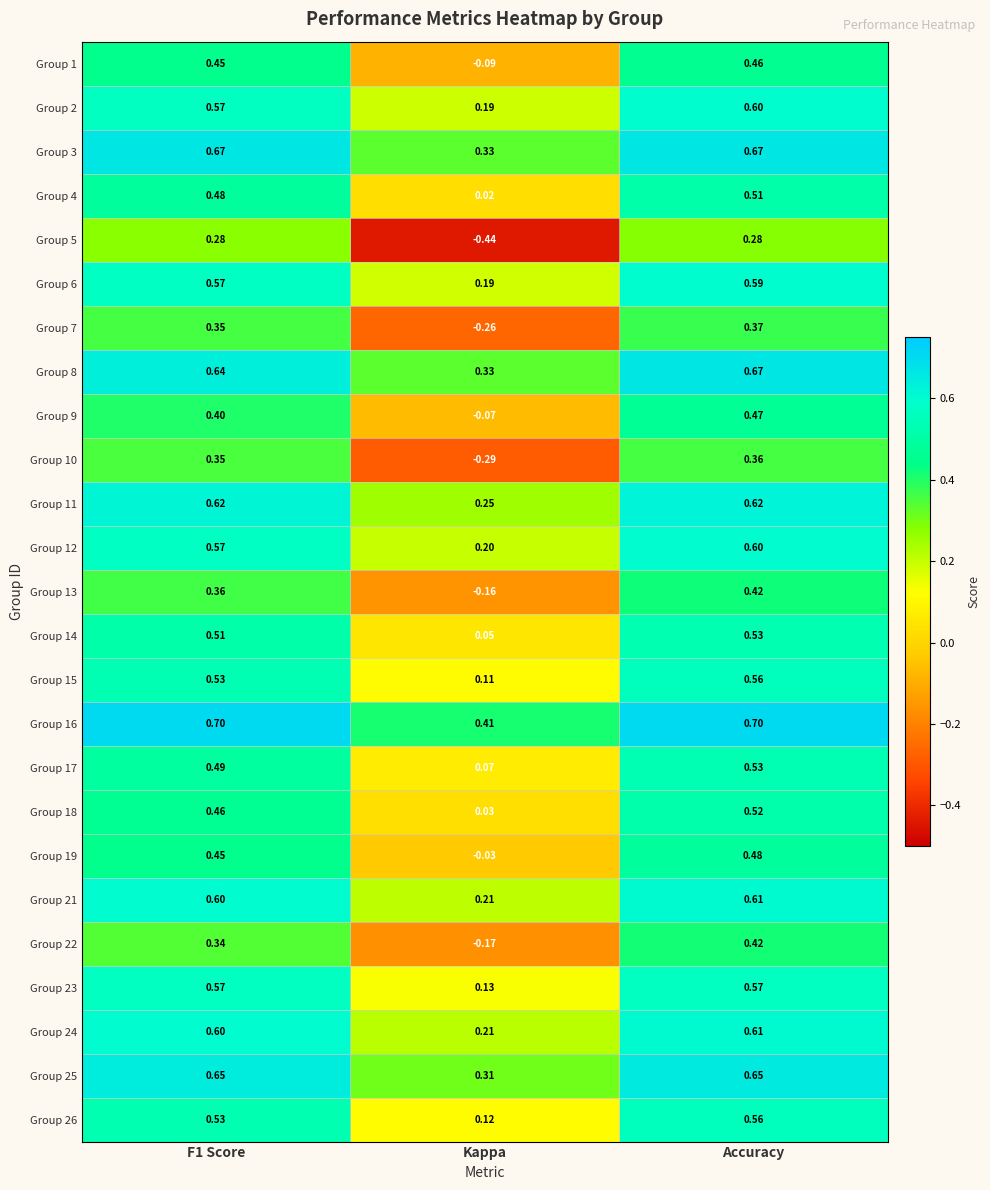

Which label corresponds to the smallest value in the chart?

Kappa